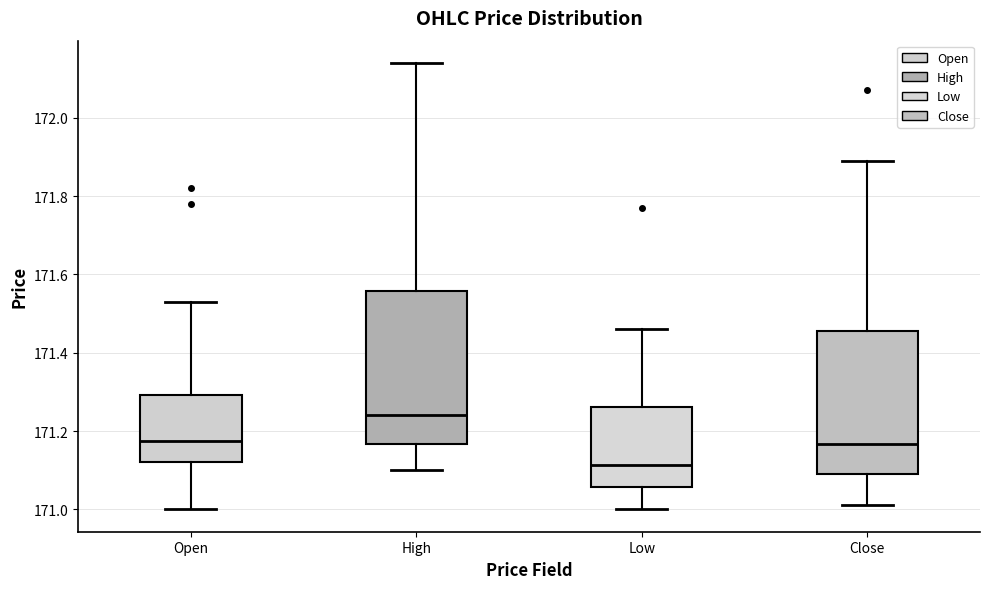

Which box's median line is the lowest?

Low